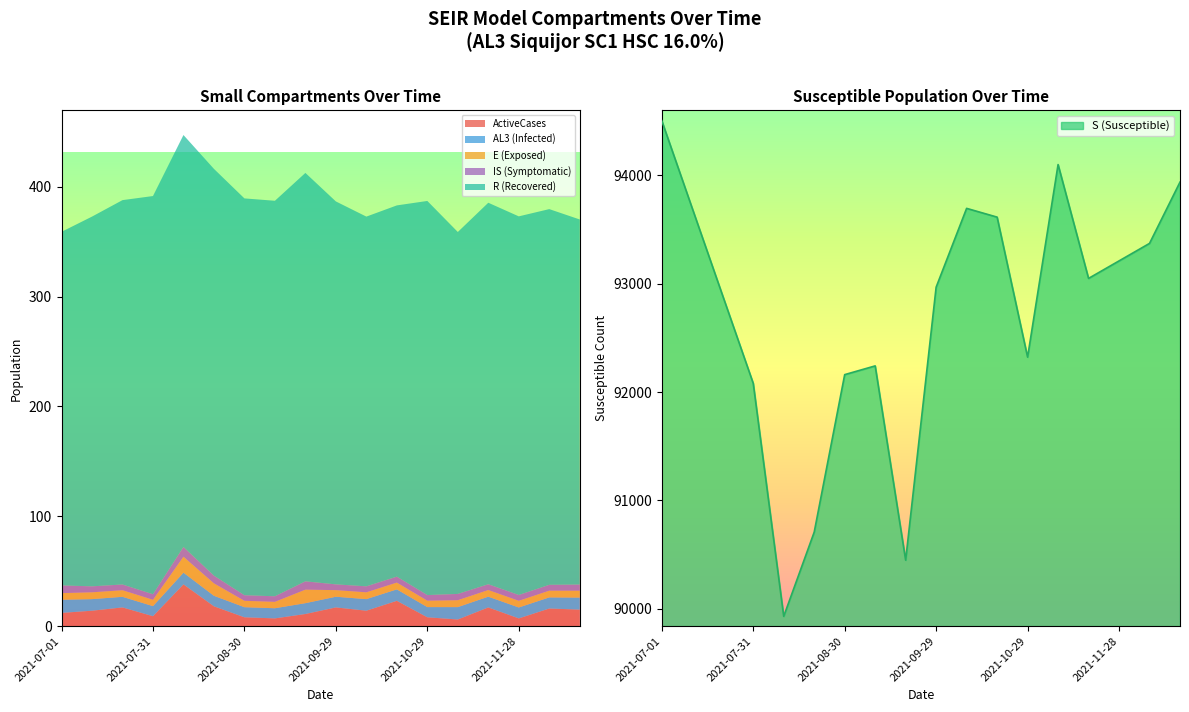

Does the chart display data point markers on the line(s)?

No